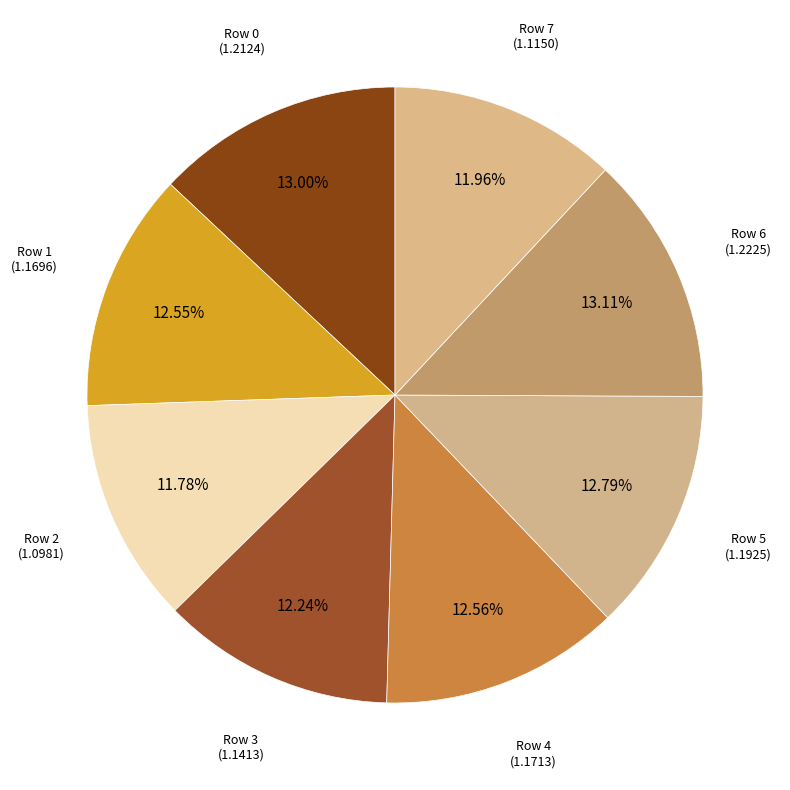

Which has a higher value, Row 2 or Row 5?

Row 5